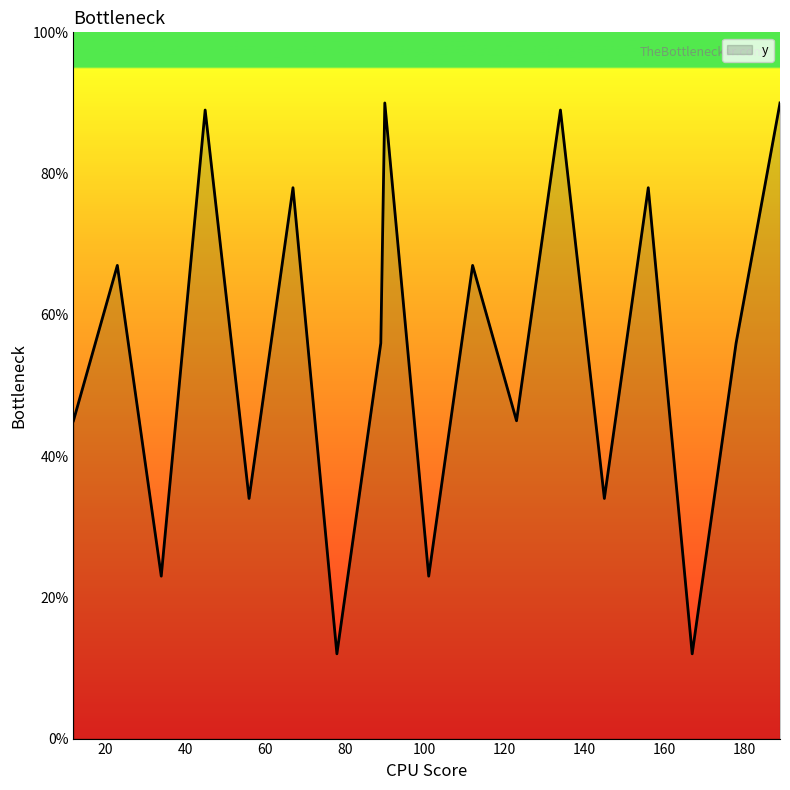

What is the difference between the maximum and minimum values?

78